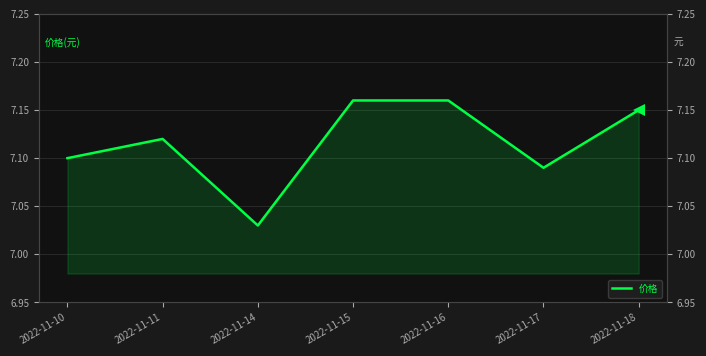

Rank the categories by value from lowest to highest.

2022-11-14, 2022-11-17, 2022-11-10, 2022-11-11, 2022-11-18, 2022-11-15, 2022-11-16